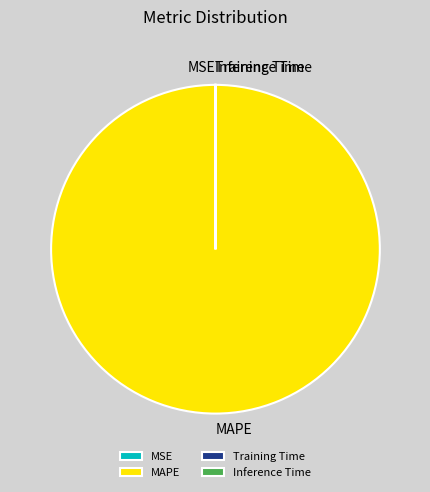

Which category has the biggest portion of the pie?

MAPE